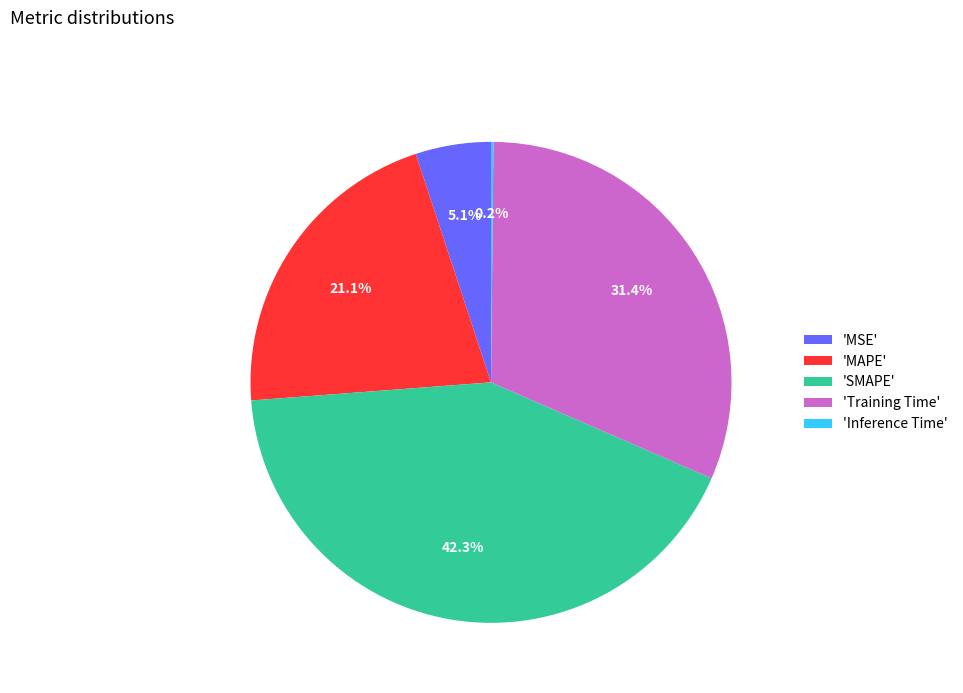

Does 'Training Time' account for over 50% of the chart?

No